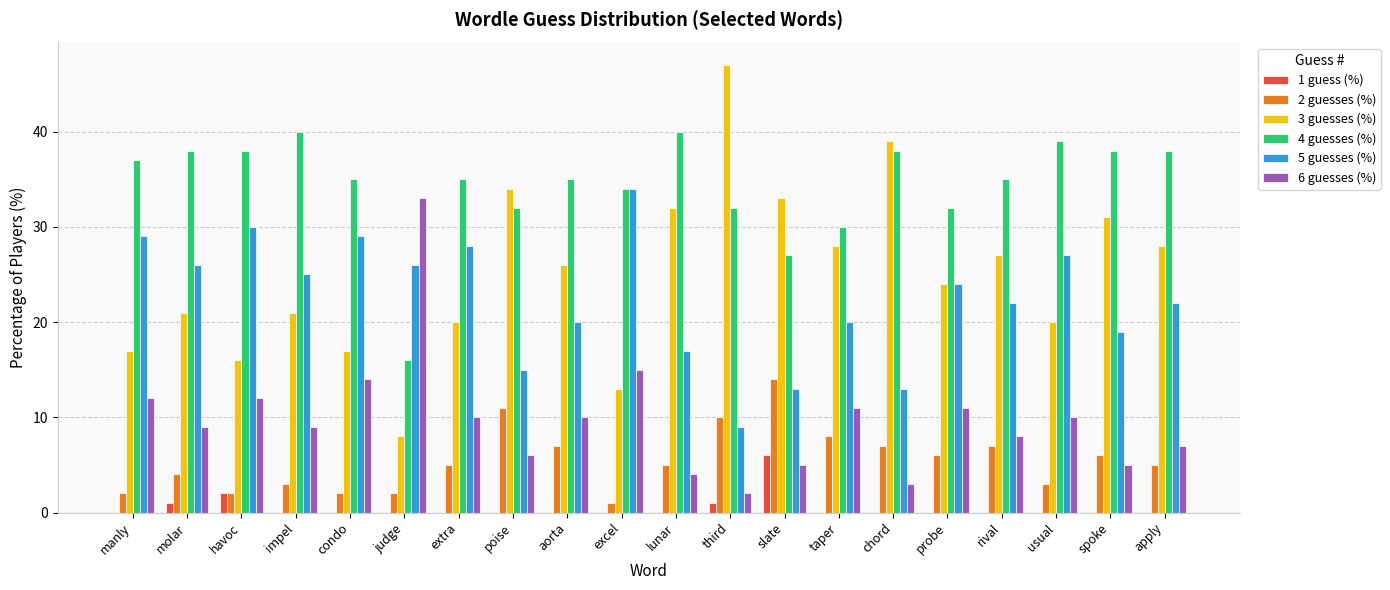

Reading left to right, extract all data points from this chart.

1 guess (%): manly=0	molar=1	havoc=2	impel=0	condo=0	judge=0	extra=0	poise=0	aorta=0	excel=0	lunar=0	third=1	slate=6	taper=0	chord=0	probe=0	rival=0	usual=0	spoke=0	apply=0
2 guesses (%): manly=2	molar=4	havoc=2	impel=3	condo=2	judge=2	extra=5	poise=11	aorta=7	excel=1	lunar=5	third=10	slate=14	taper=8	chord=7	probe=6	rival=7	usual=3	spoke=6	apply=5
3 guesses (%): manly=17	molar=21	havoc=16	impel=21	condo=17	judge=8	extra=20	poise=34	aorta=26	excel=13	lunar=32	third=47	slate=33	taper=28	chord=39	probe=24	rival=27	usual=20	spoke=31	apply=28
4 guesses (%): manly=37	molar=38	havoc=38	impel=40	condo=35	judge=16	extra=35	poise=32	aorta=35	excel=34	lunar=40	third=32	slate=27	taper=30	chord=38	probe=32	rival=35	usual=39	spoke=38	apply=38
5 guesses (%): manly=29	molar=26	havoc=30	impel=25	condo=29	judge=26	extra=28	poise=15	aorta=20	excel=34	lunar=17	third=9	slate=13	taper=20	chord=13	probe=24	rival=22	usual=27	spoke=19	apply=22
6 guesses (%): manly=12	molar=9	havoc=12	impel=9	condo=14	judge=33	extra=10	poise=6	aorta=10	excel=15	lunar=4	third=2	slate=5	taper=11	chord=3	probe=11	rival=8	usual=10	spoke=5	apply=7